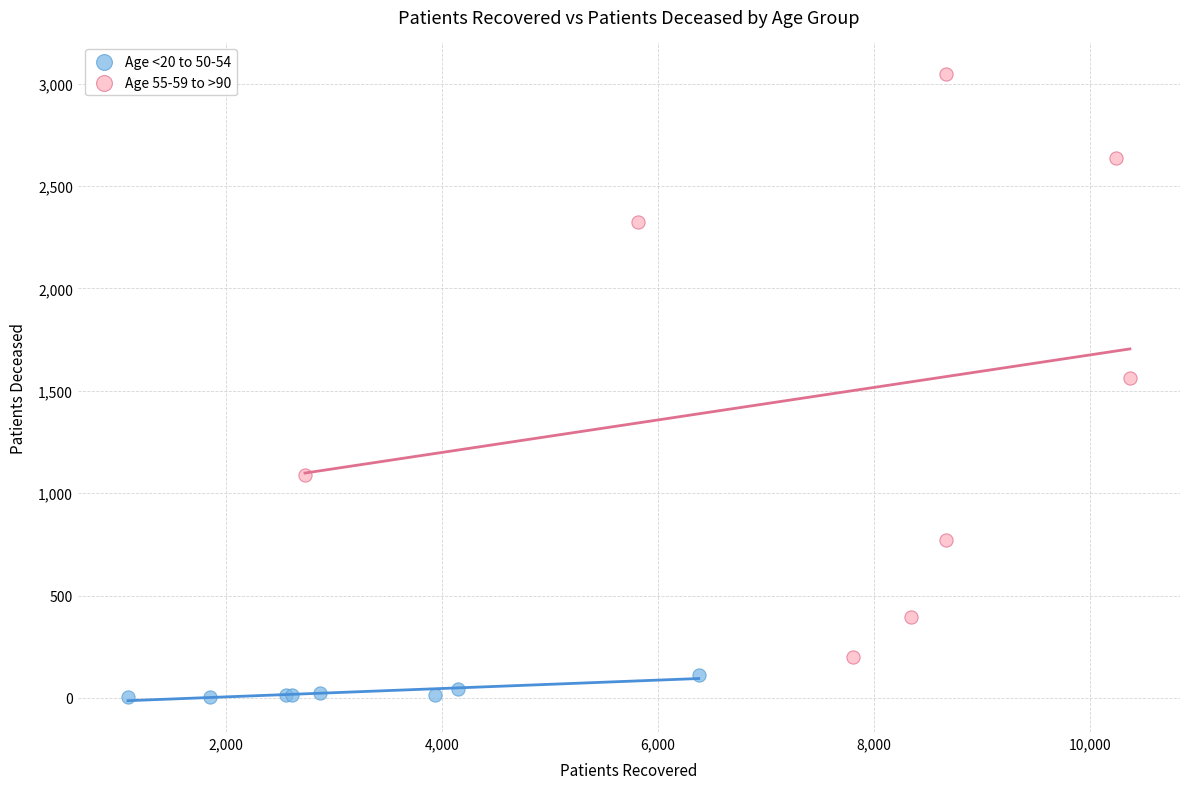

Which series has the widest spread of Y values?

Age 55-59 to >90